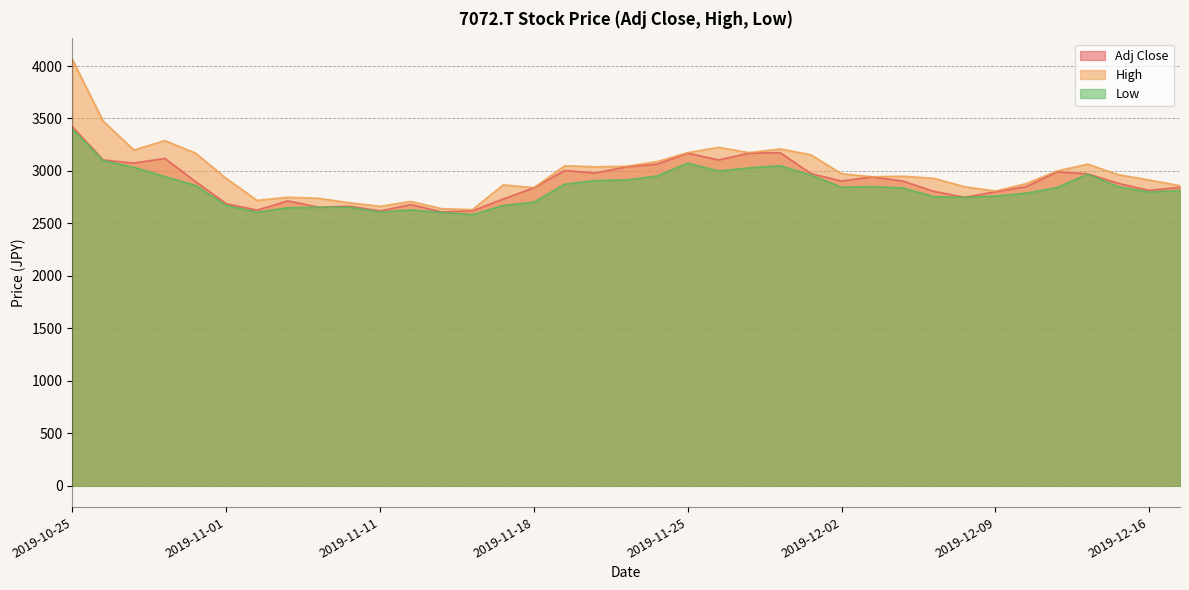

What position from the left is 2019-11-21?

19